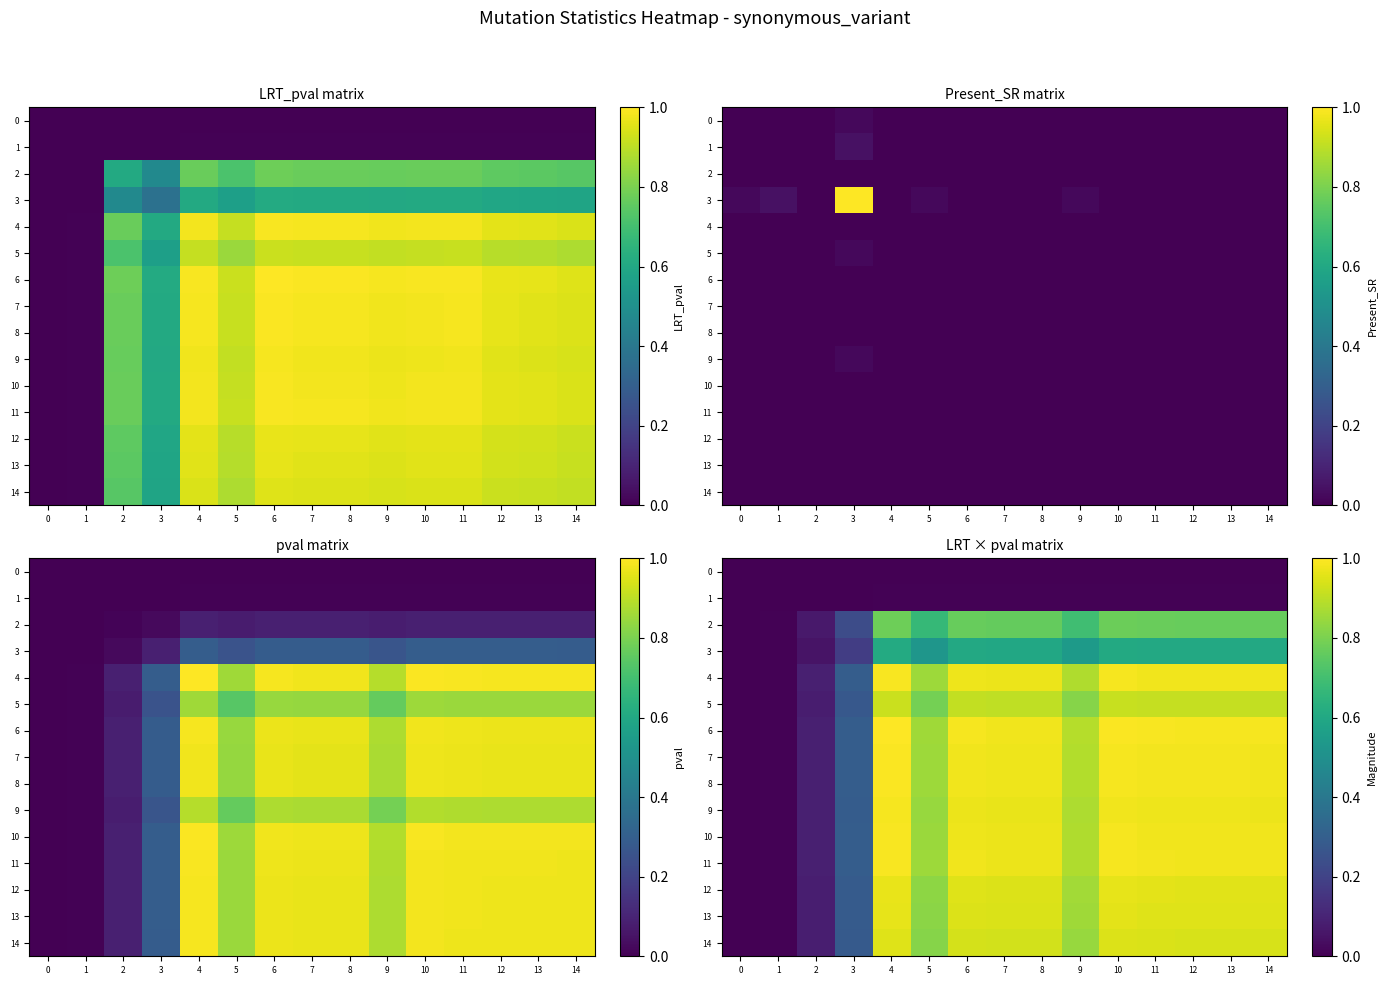

Between 10 and 9, which is larger?

10